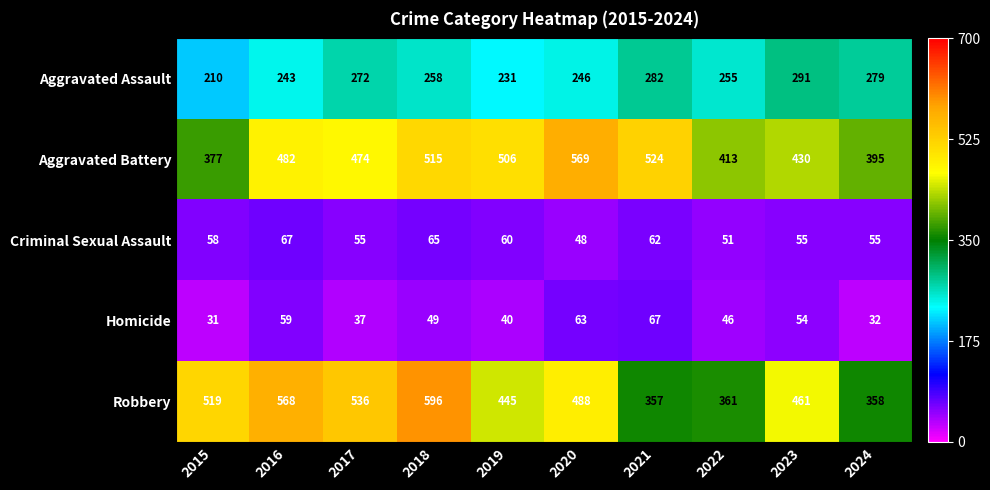

True or false: Homicide has a value of 32 at 2024.

True